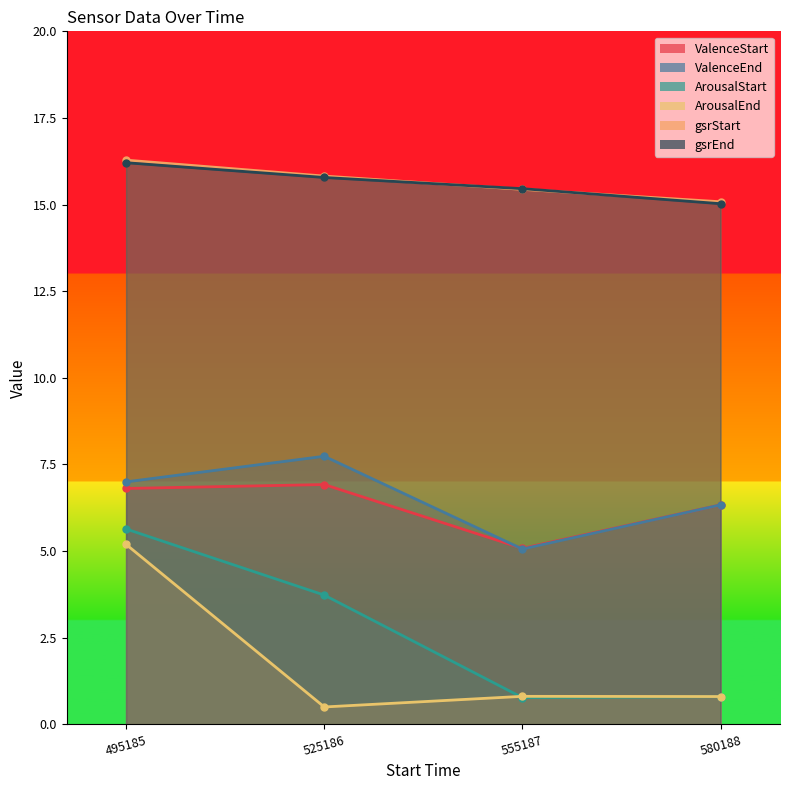

What are all the series names shown in the legend?

ValenceStart, ValenceEnd, ArousalStart, ArousalEnd, gsrStart, gsrEnd